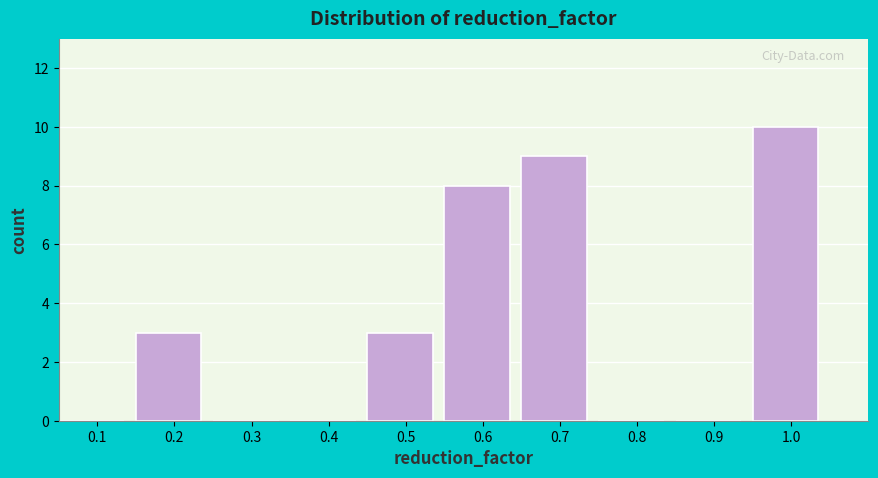

Reading left to right, list all the values displayed in this chart.

0.1=0	0.2=3	0.3=0	0.4=0	0.5=3	0.6=8	0.7=9	0.8=0	0.9=0	1.0=10